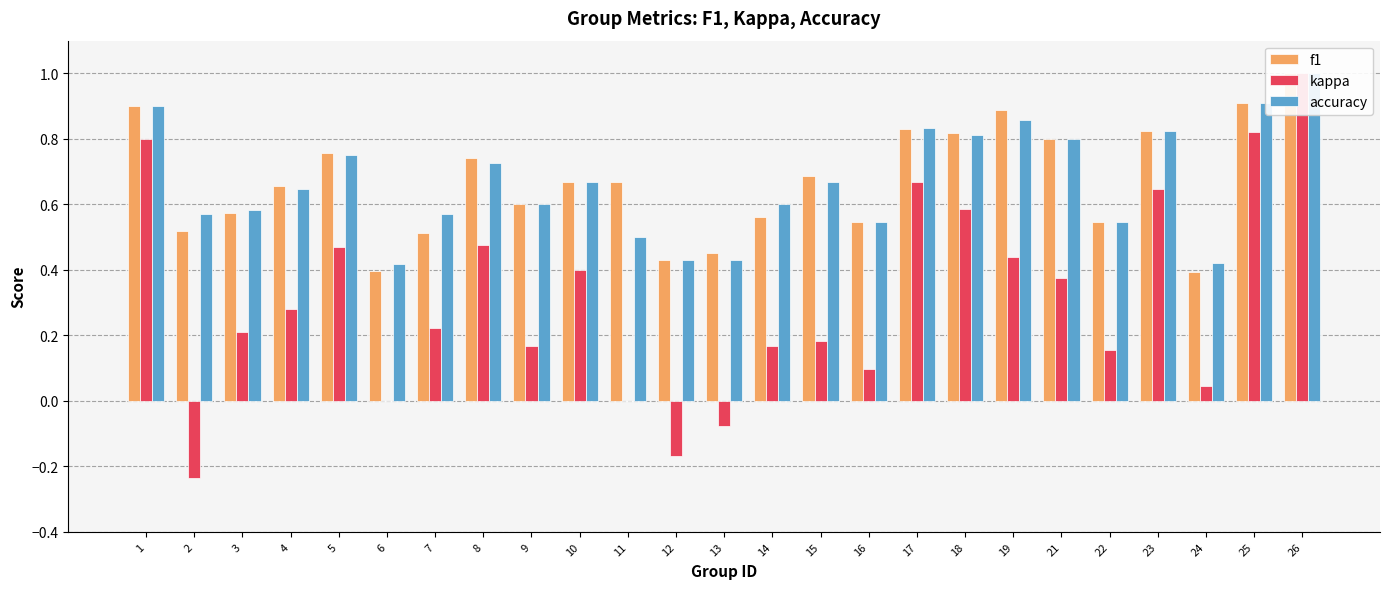

List the series in order of their peak value, highest first.

f1, kappa, accuracy